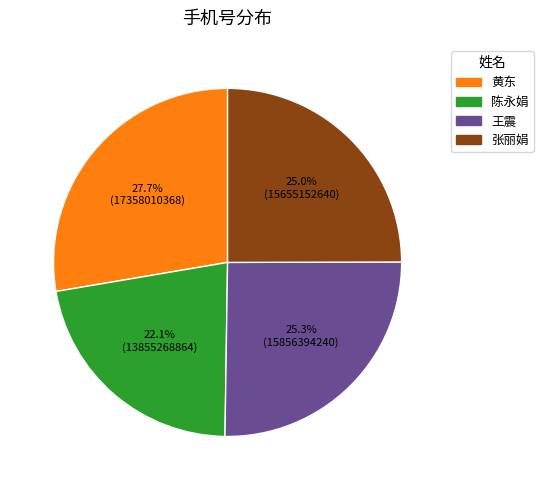

What portion of the pie excludes 张丽娟?

75.0%